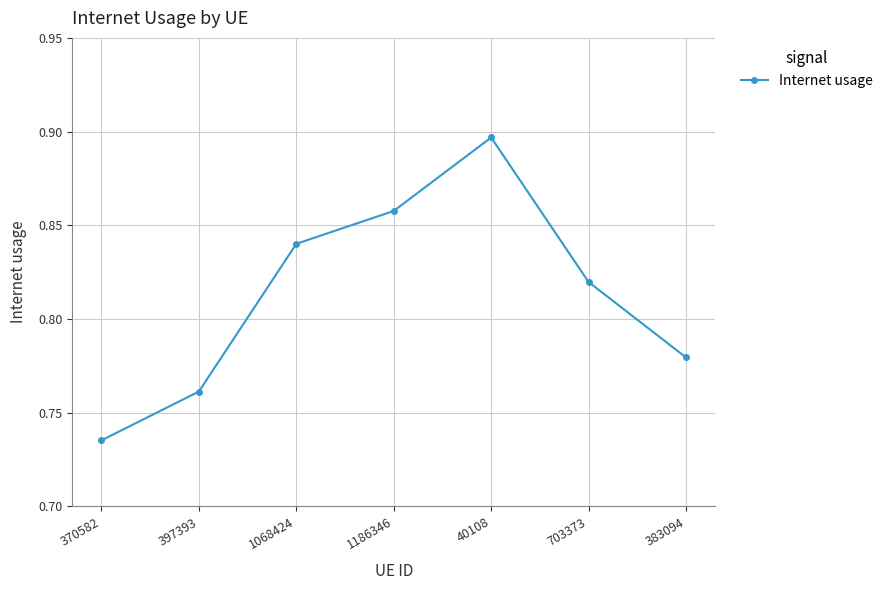

True or false: there are more than 0 points higher than both neighbors.

True